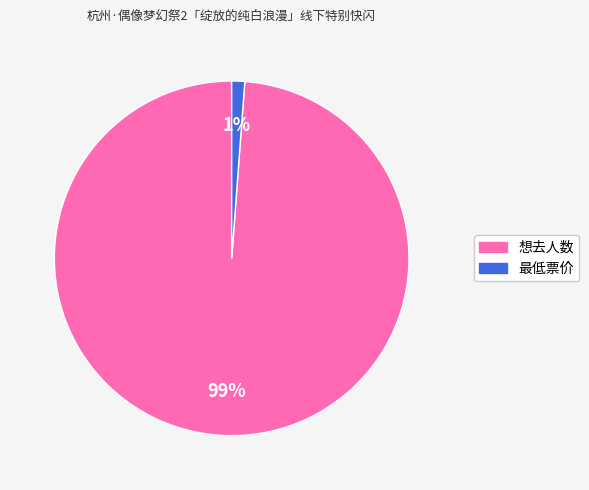

How many segments does this pie chart have?

2